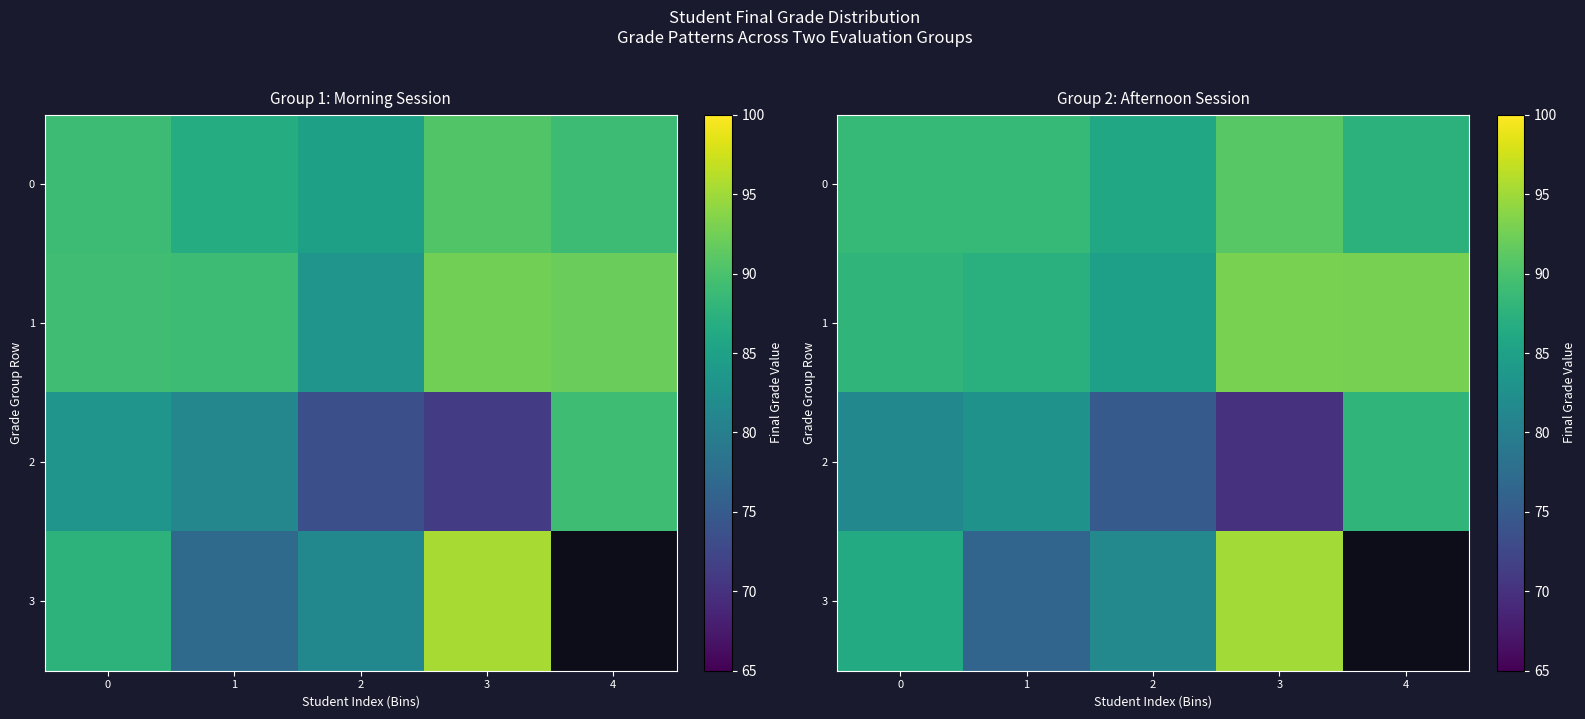

At which category is the sum across all series the highest?

3